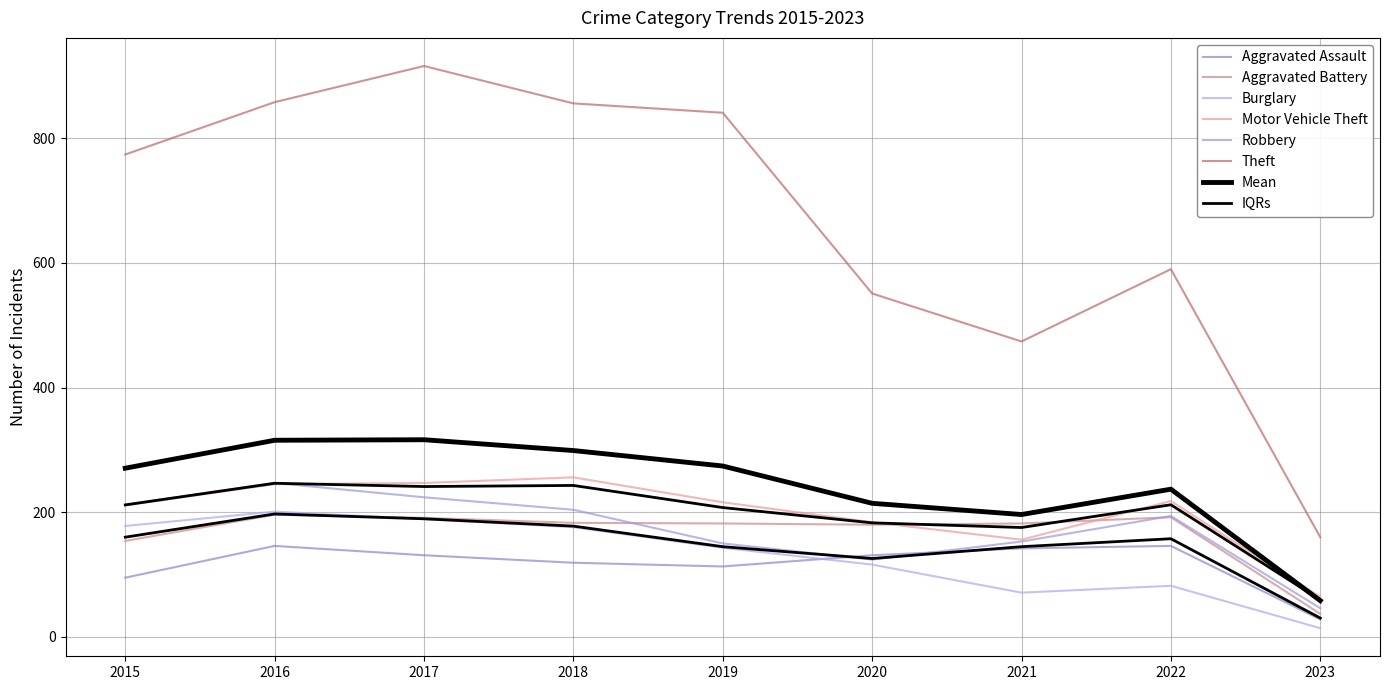

The Burglary series shows 201 at 2016. True or false?

True